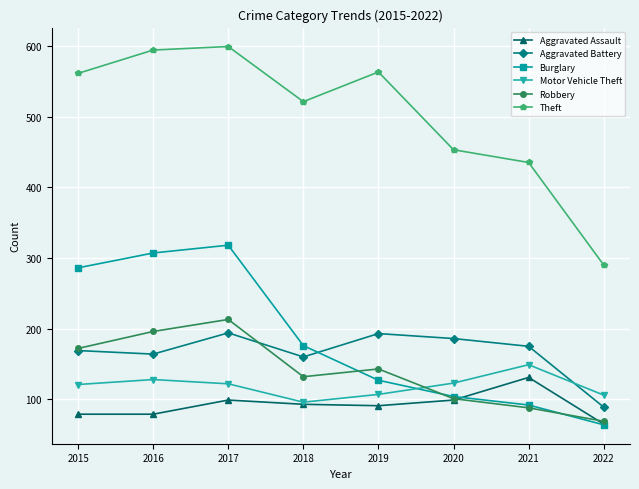

What is the value of the Theft point at the 8th from the left?

290